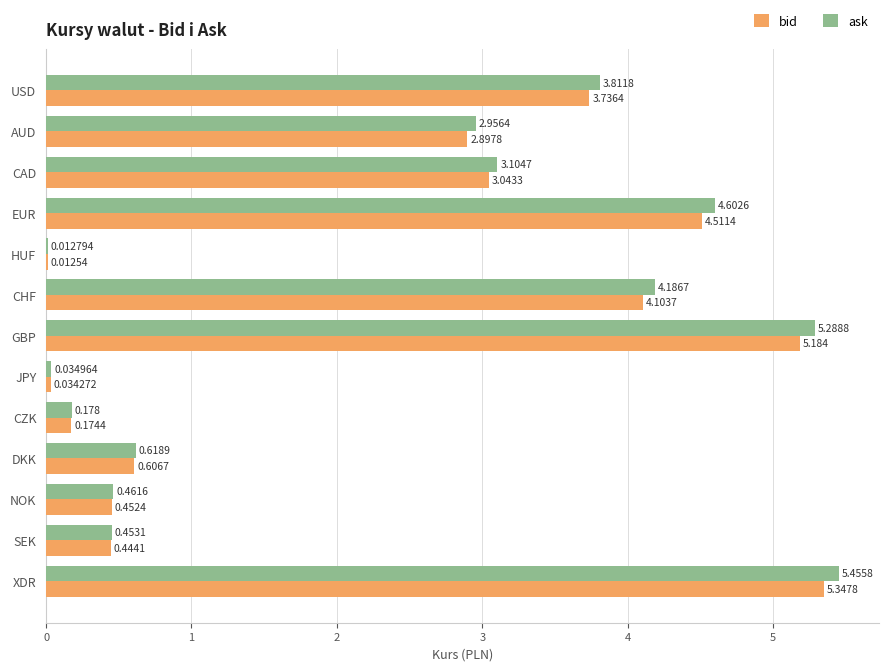

Where is ask nearest to the value 2?

AUD